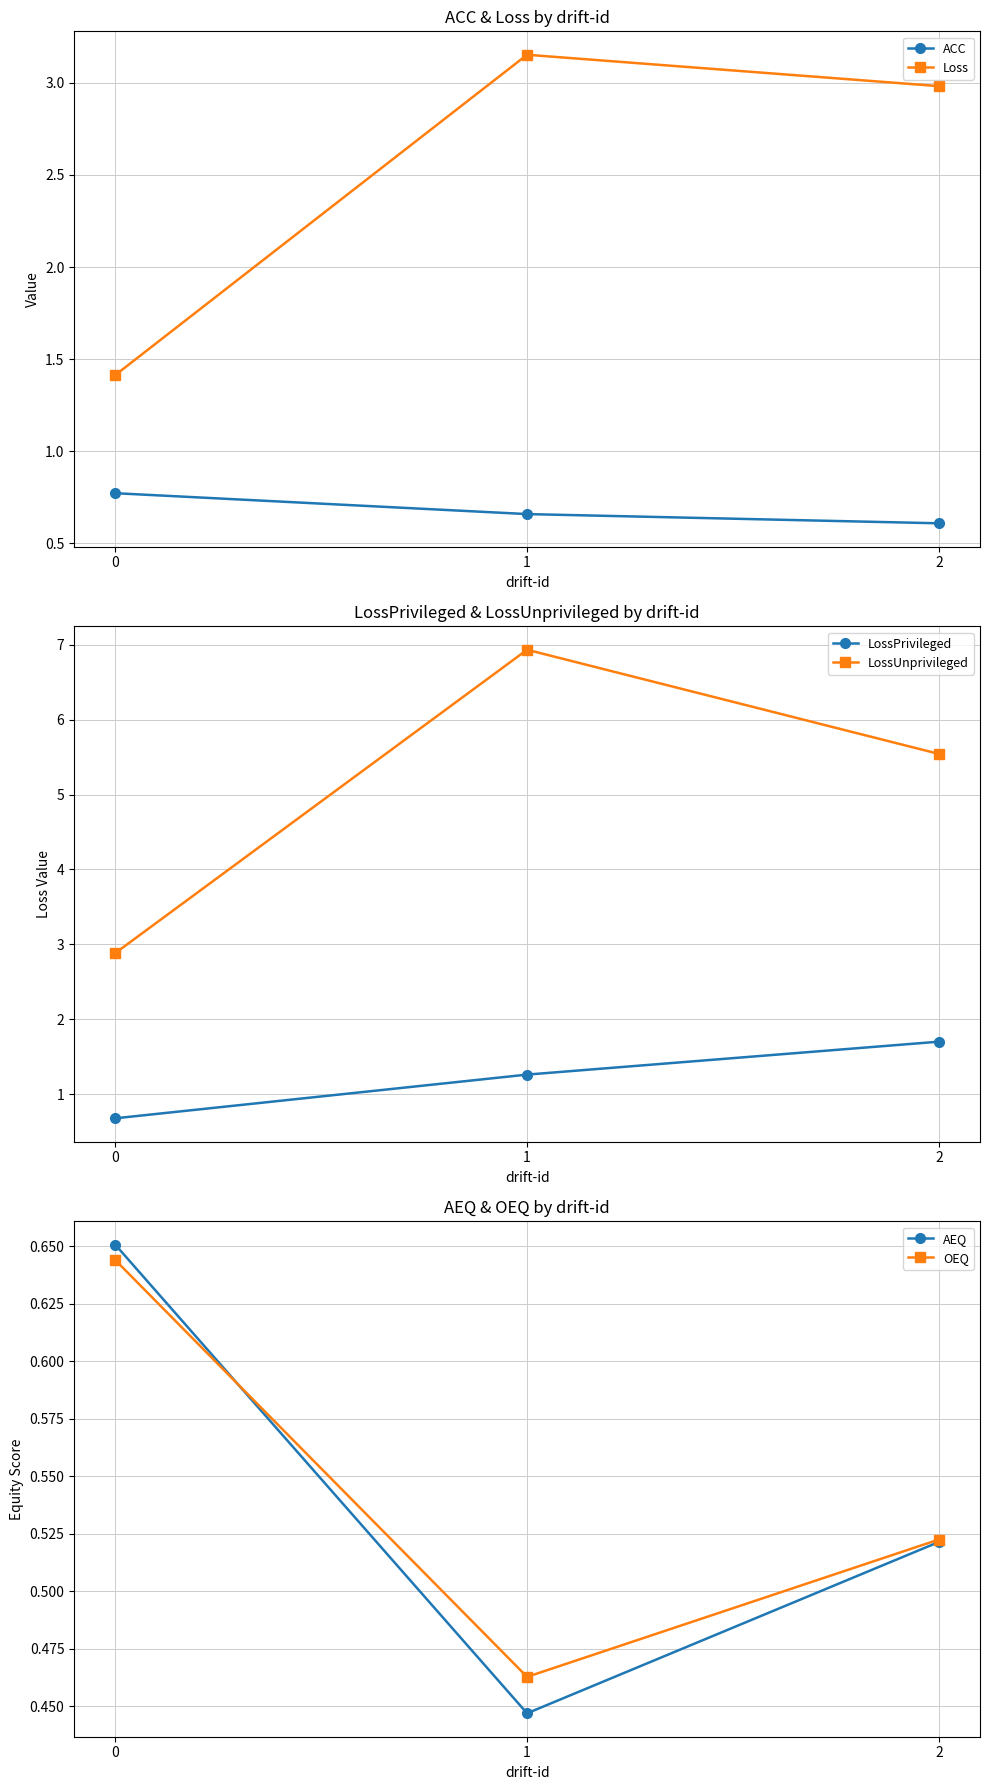

The value of LossPrivileged at 2 is 1.2. True or false?

False